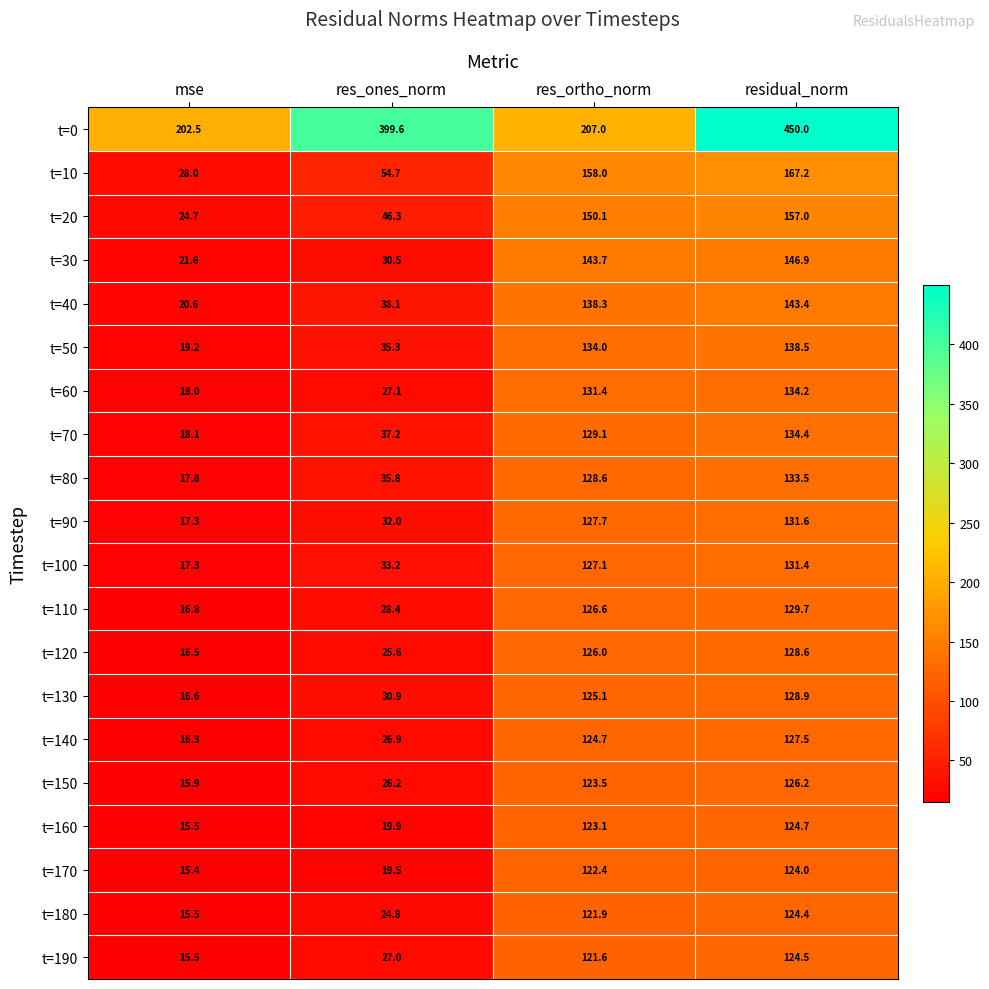

Where does the t=100 series first go above 127?

res_ortho_norm